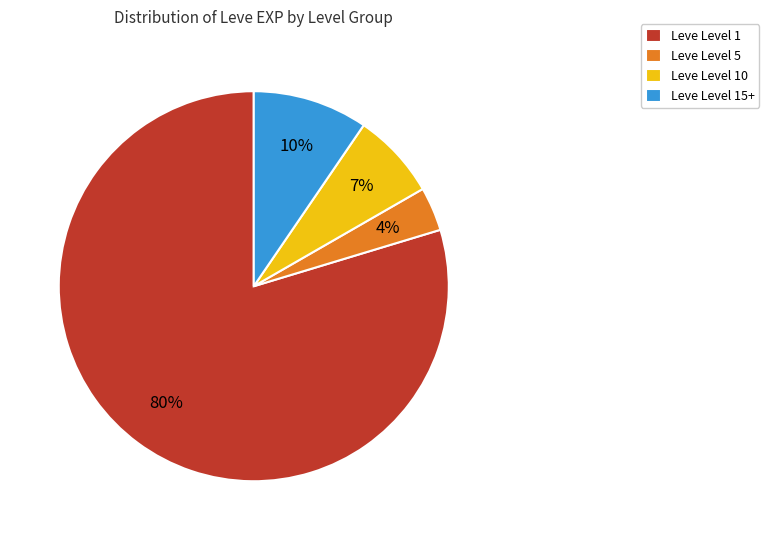

What is the largest slice in the pie chart?

Leve Level 1